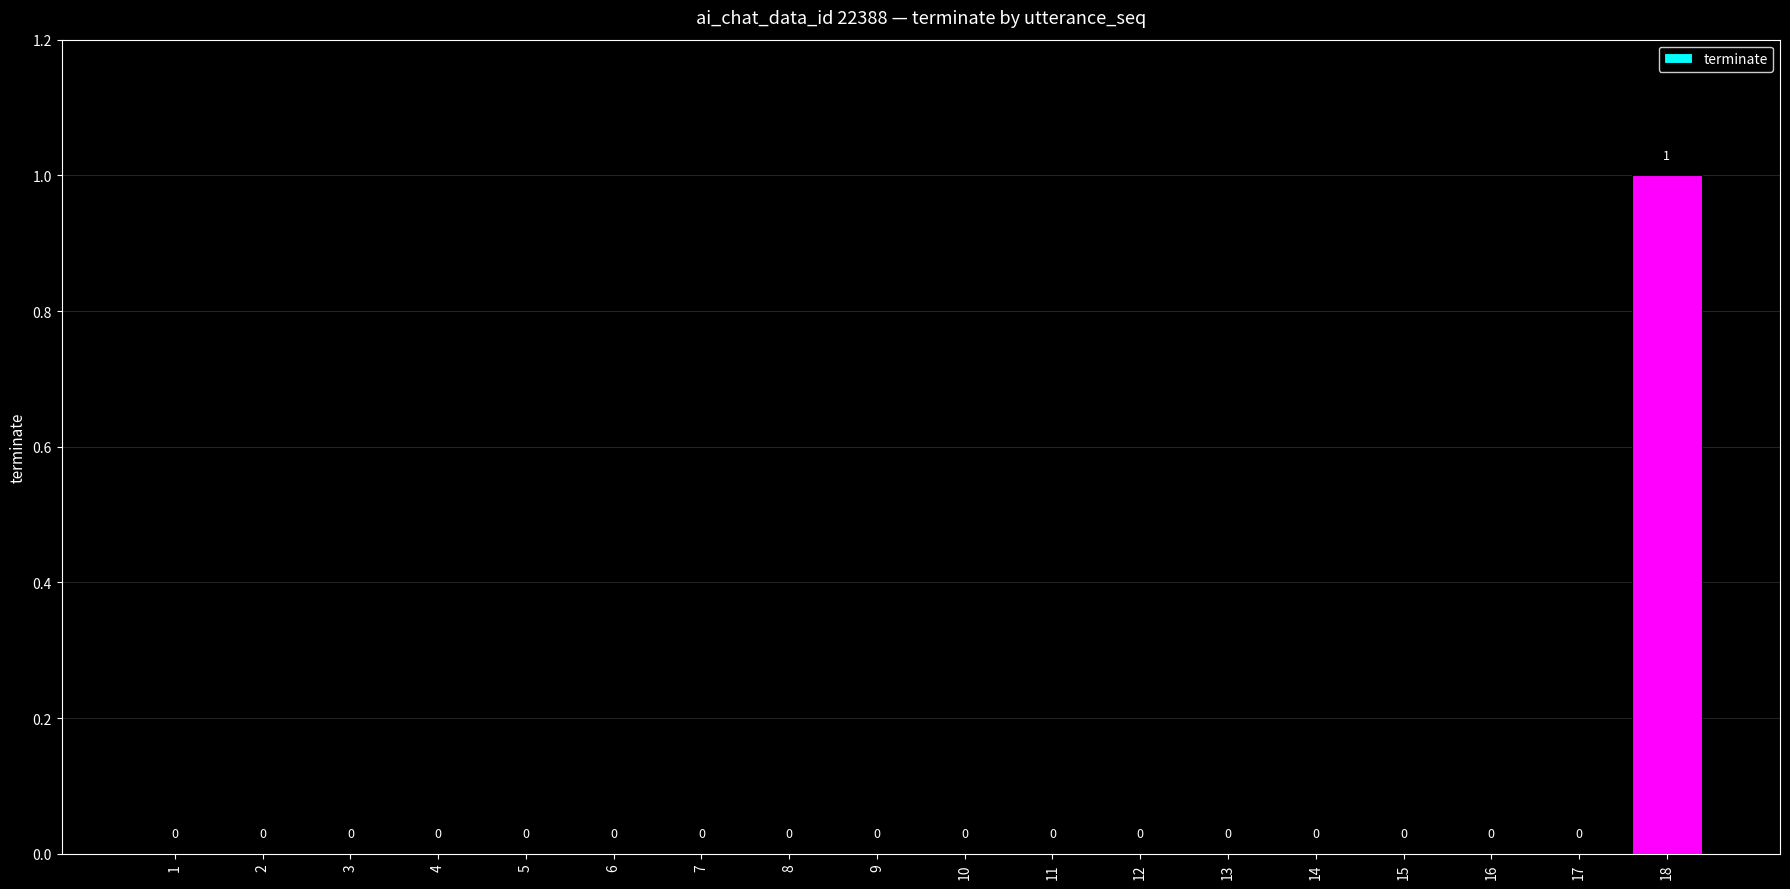

Reading left to right, list all the values displayed in this chart.

1=0	2=0	3=0	4=0	5=0	6=0	7=0	8=0	9=0	10=0	11=0	12=0	13=0	14=0	15=0	16=0	17=0	18=1